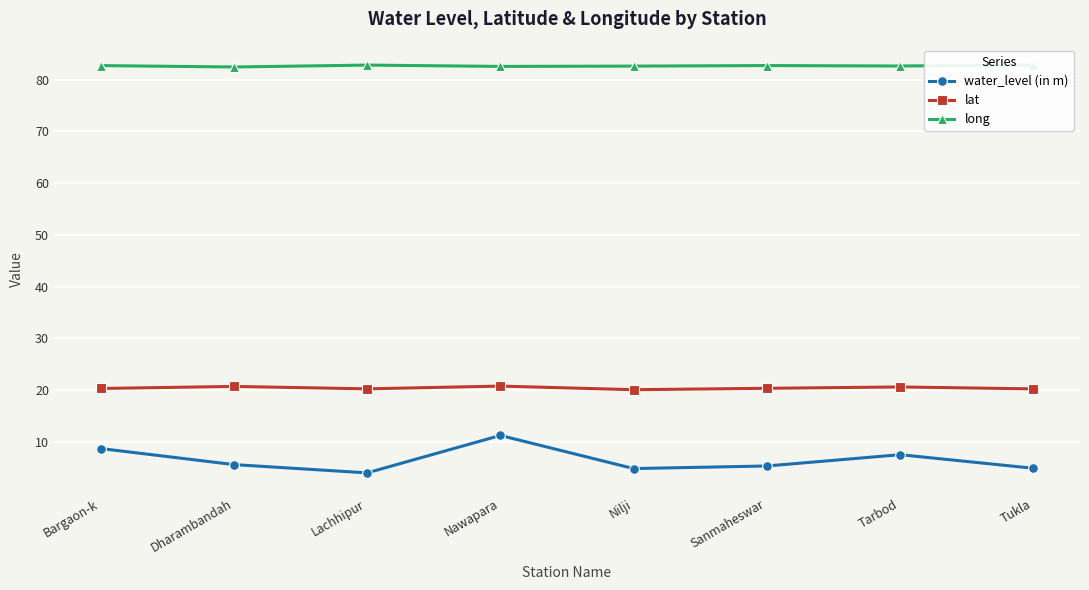

List the series in order of their overall mean, lowest first.

water_level (in m), lat, long